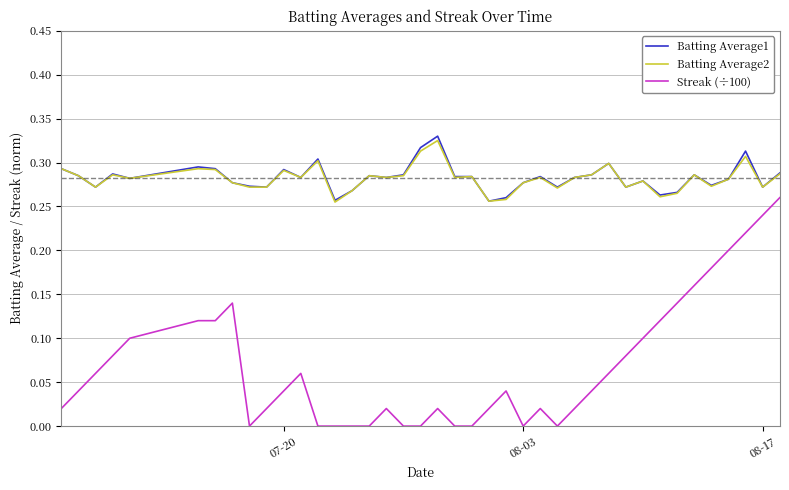

True or false: Batting Average2 and Streak (÷100) cross at least once.

False